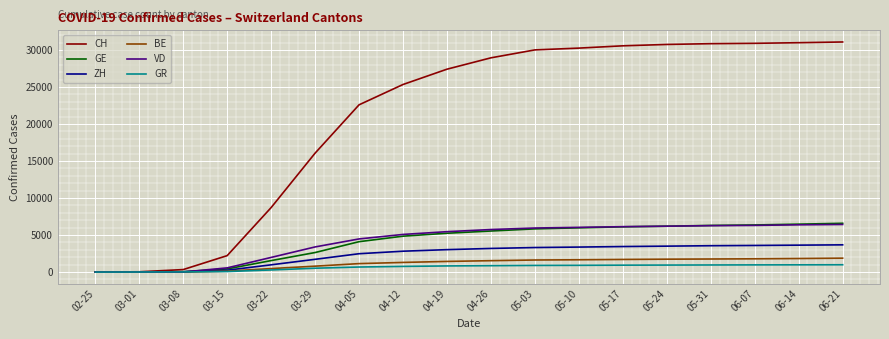

Which series has the widest spread of values?

CH